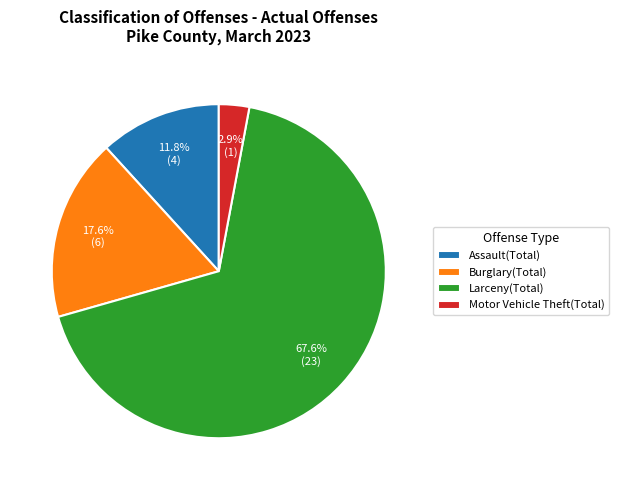

Which has a higher value, Assault(Total) or Burglary(Total)?

Burglary(Total)